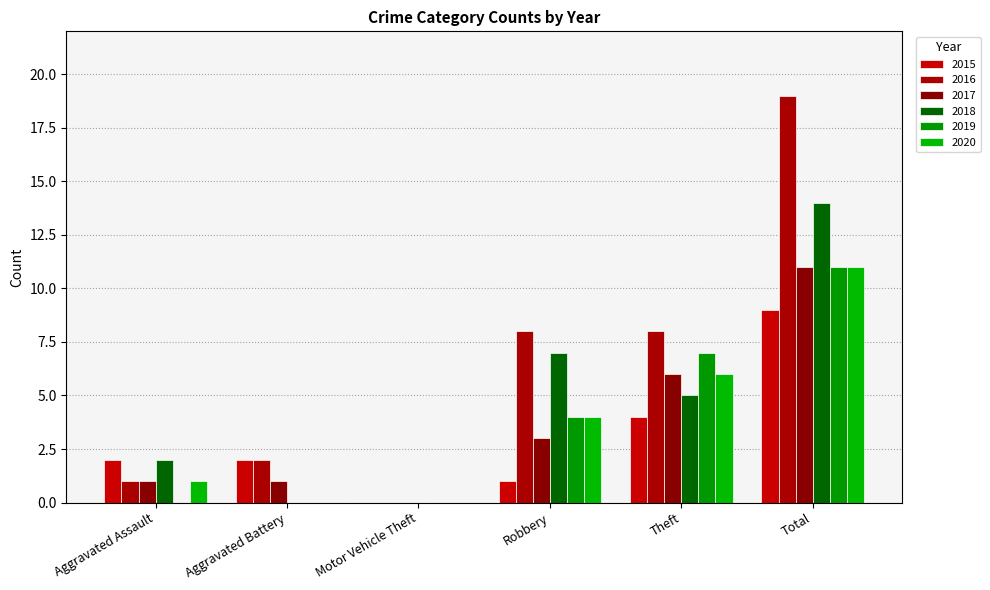

What is the sum of the 2016 values at Aggravated Assault and Total?

20